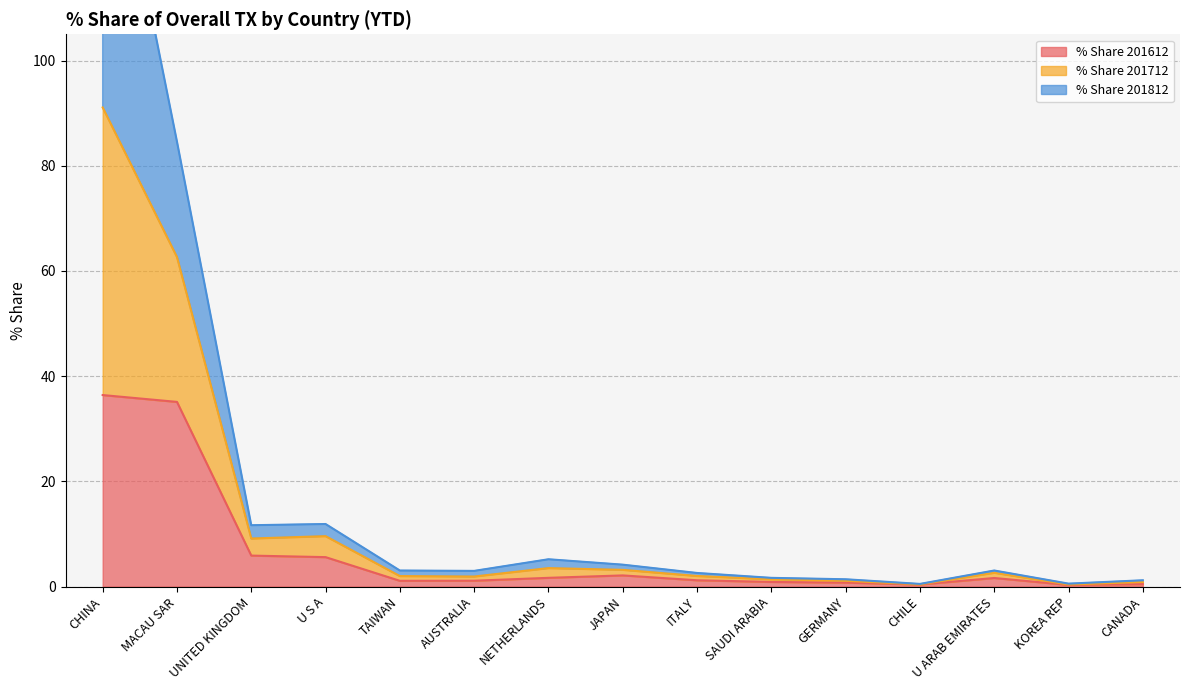

Which series changed the most between GERMANY and CANADA?

% Share 201612